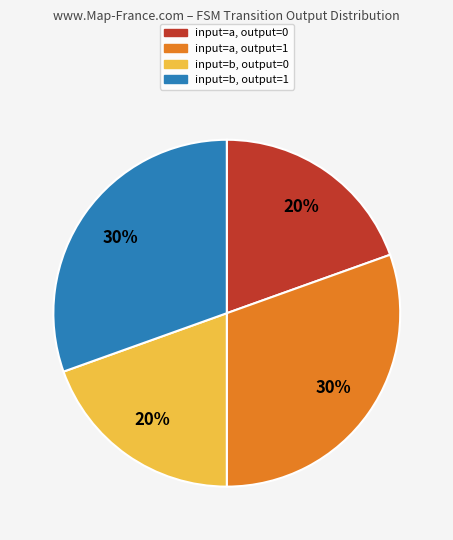

To the nearest percent, what is the average slice percentage?

25%